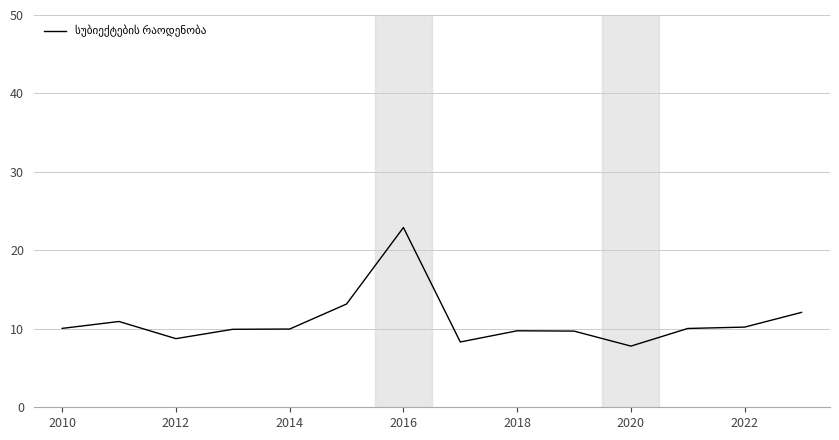

What is the minimum value shown in the chart?

7.8